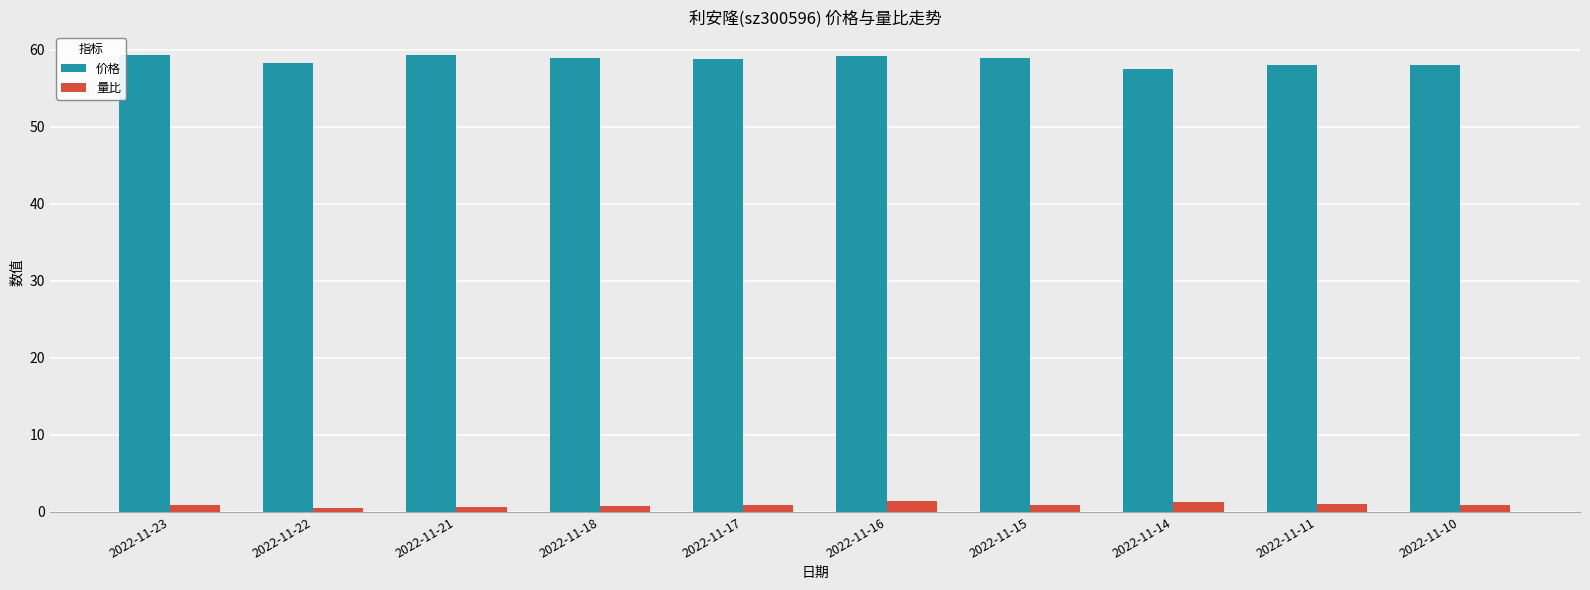

Is the value of 量比 at 2022-11-22 greater than the value of 价格 at 2022-11-16?

No